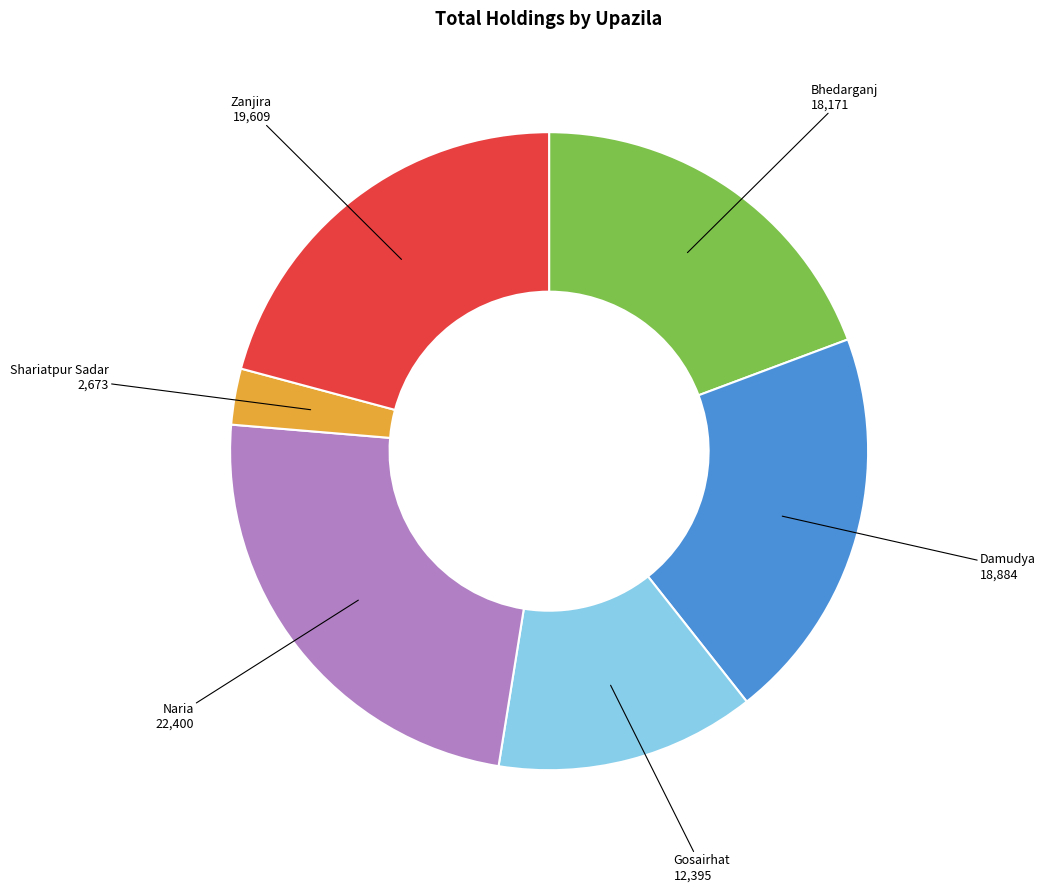

Count the number of slices in the pie.

6